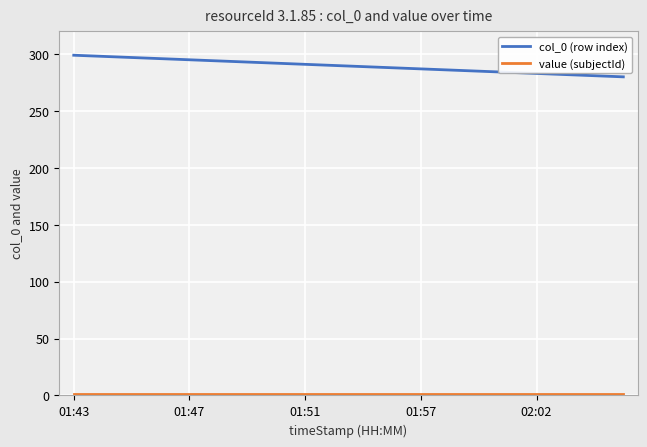

Which series has the largest range (max minus min)?

col_0 (row index)